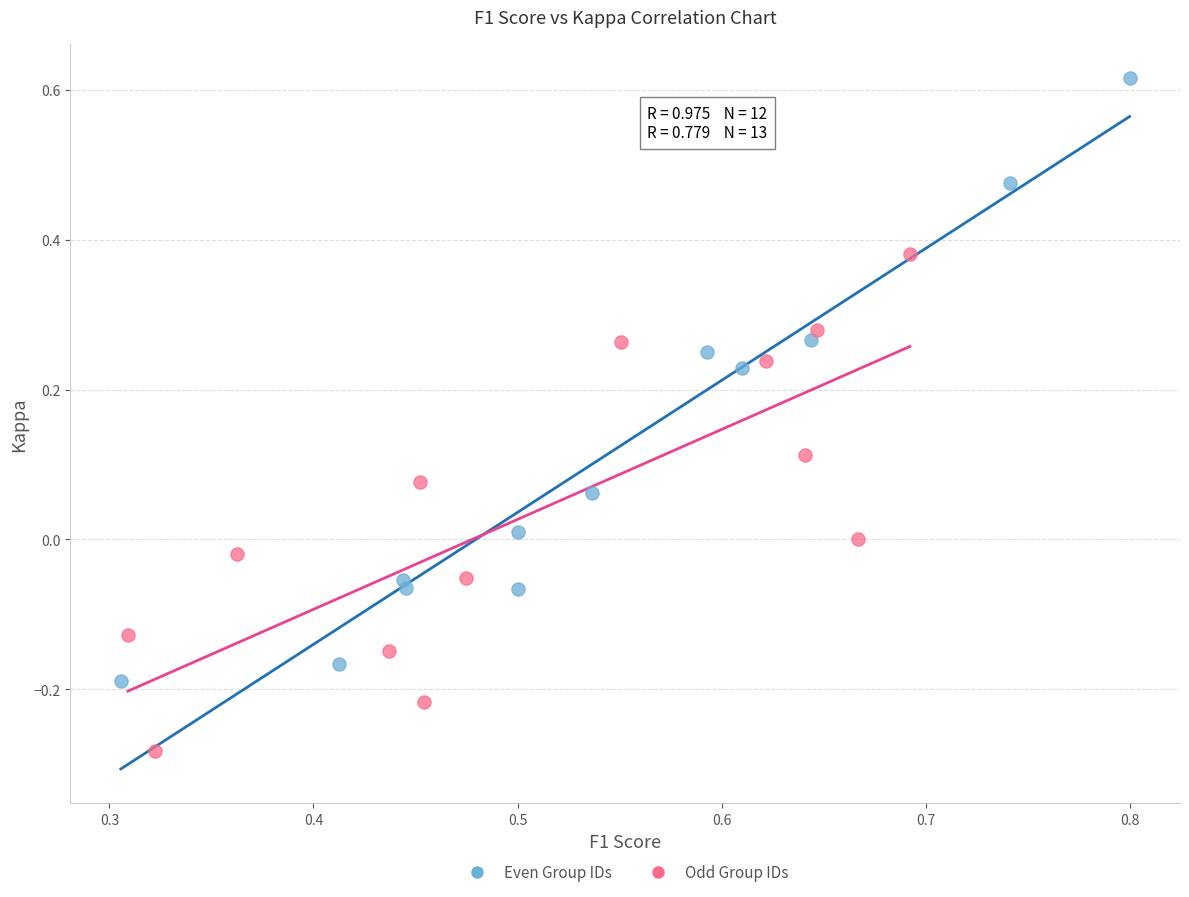

Which series has the largest Y range (max minus min)?

Even Group IDs